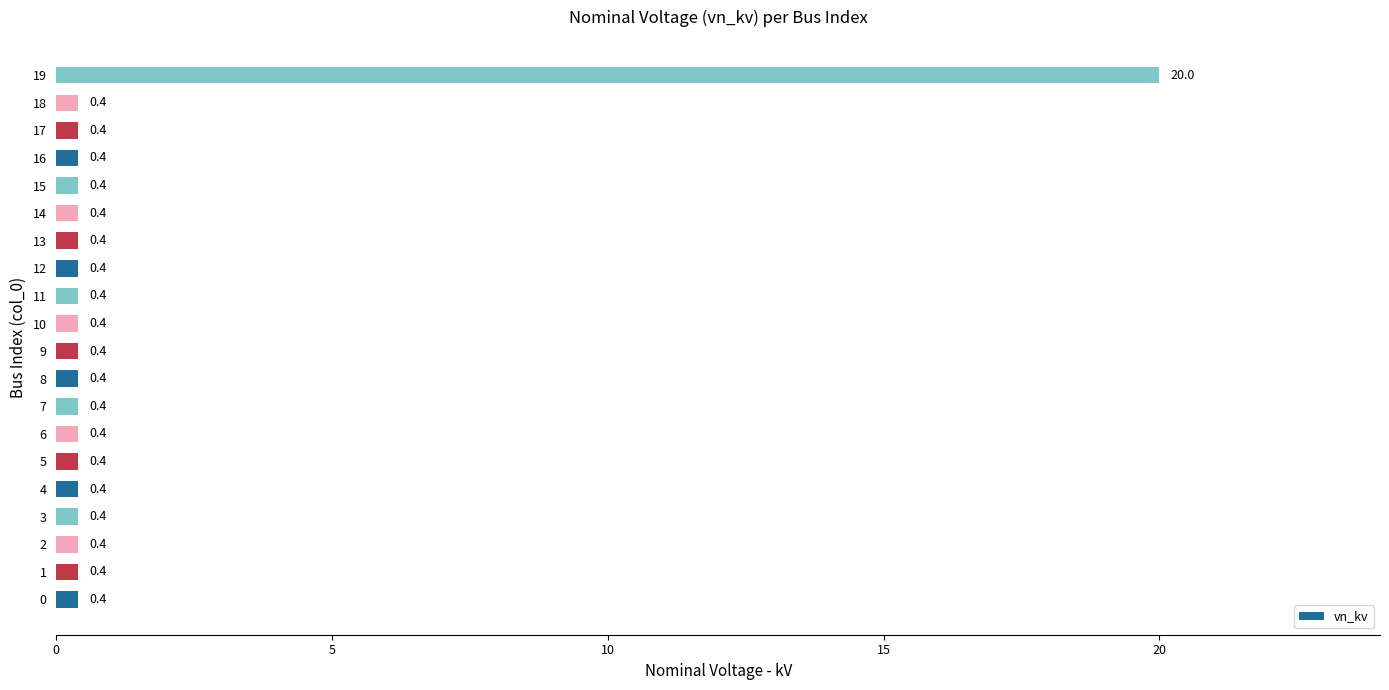

What is the difference between the maximum and second lowest values?

19.6